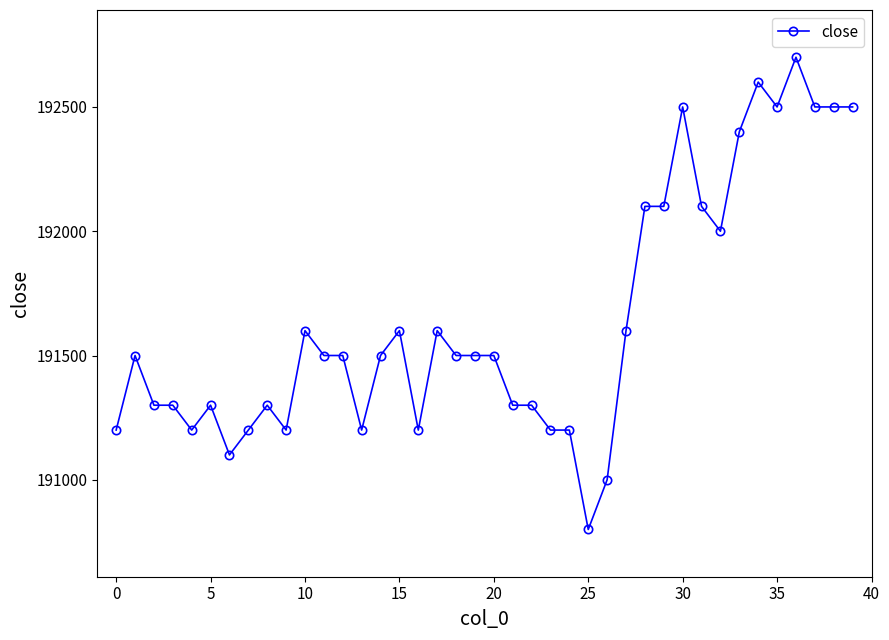

Reading left to right, what are all the values shown in this chart?

191200	191500	191300	191300	191200	191300	191100	191200	191300	191200	191600	191500	191500	191200	191500	191600	191200	191600	191500	191500	191500	191300	191300	191200	191200	190800	191000	191600	192100	192100	192500	192100	192000	192400	192600	192500	192700	192500	192500	192500